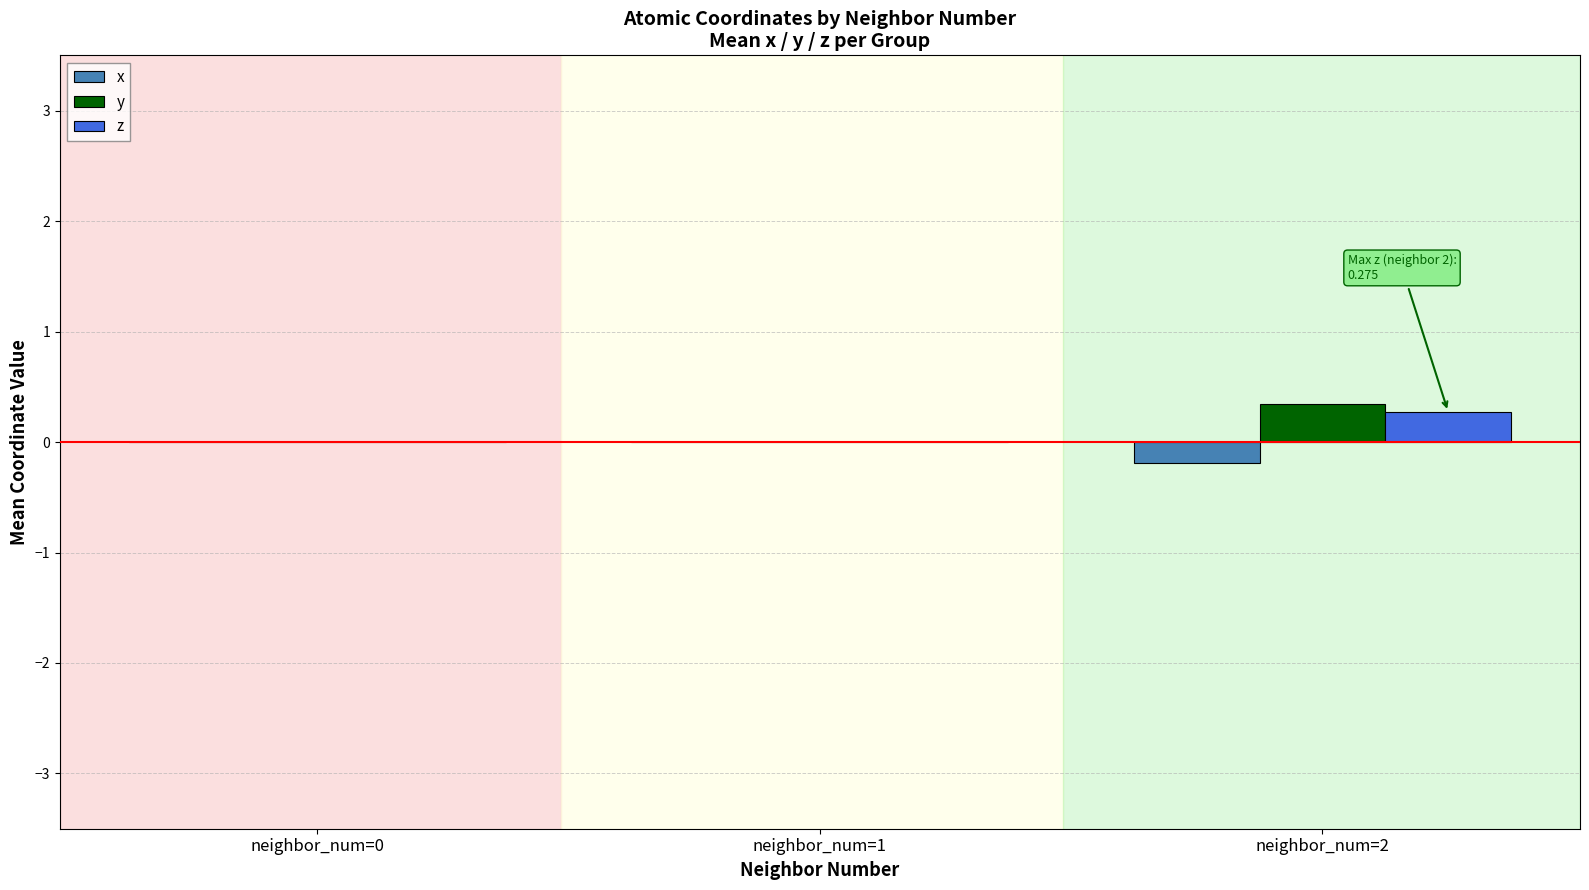

At which label does z reach its peak?

neighbor_num=2